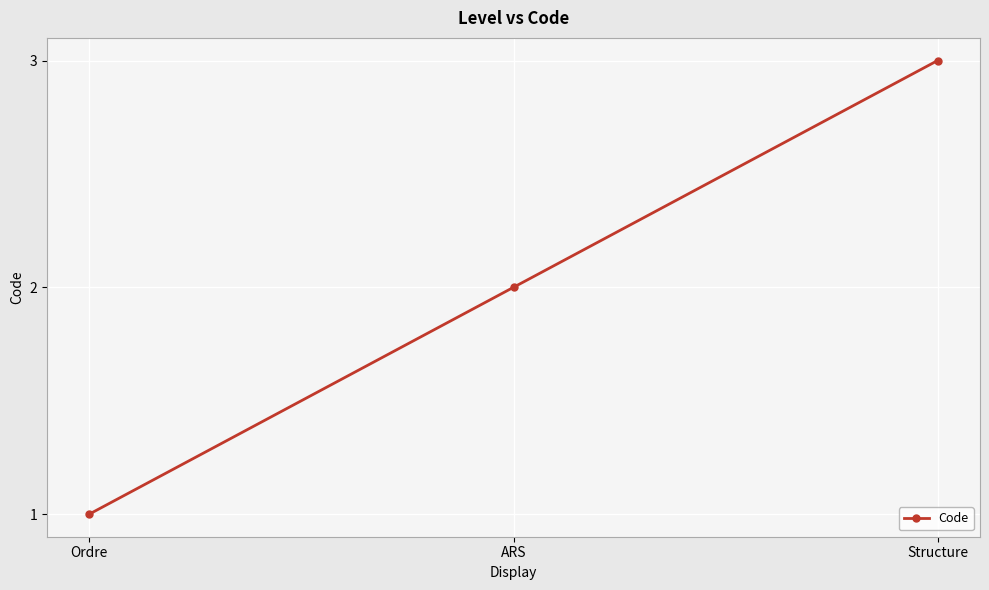

Rank the categories by value from lowest to highest.

Ordre, ARS, Structure